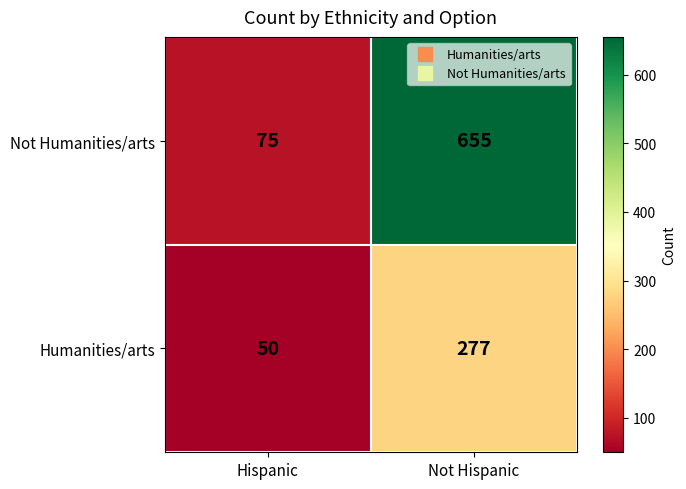

What is the total value across all series at Not Hispanic?

932